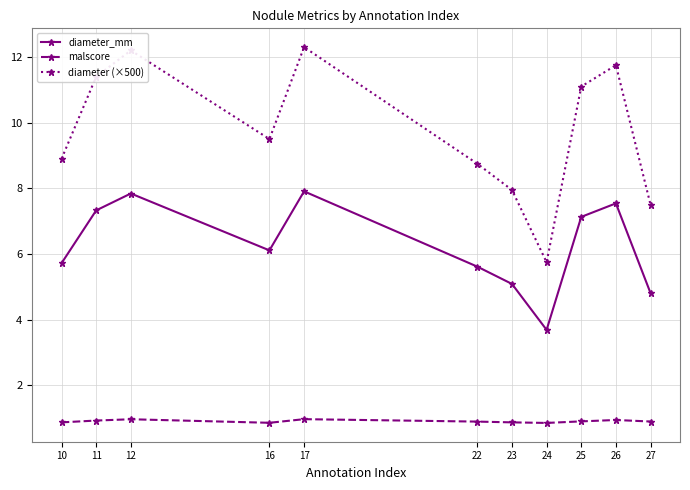

Count the number of data series in this chart.

3